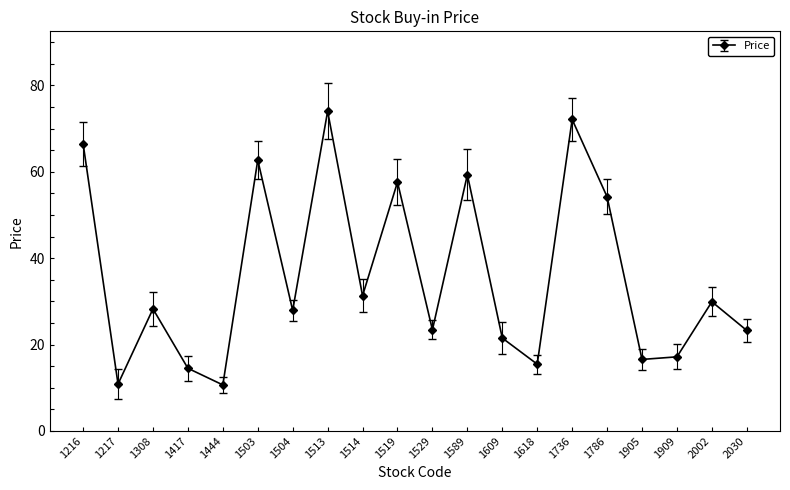

What is the greatest value displayed?

74.0